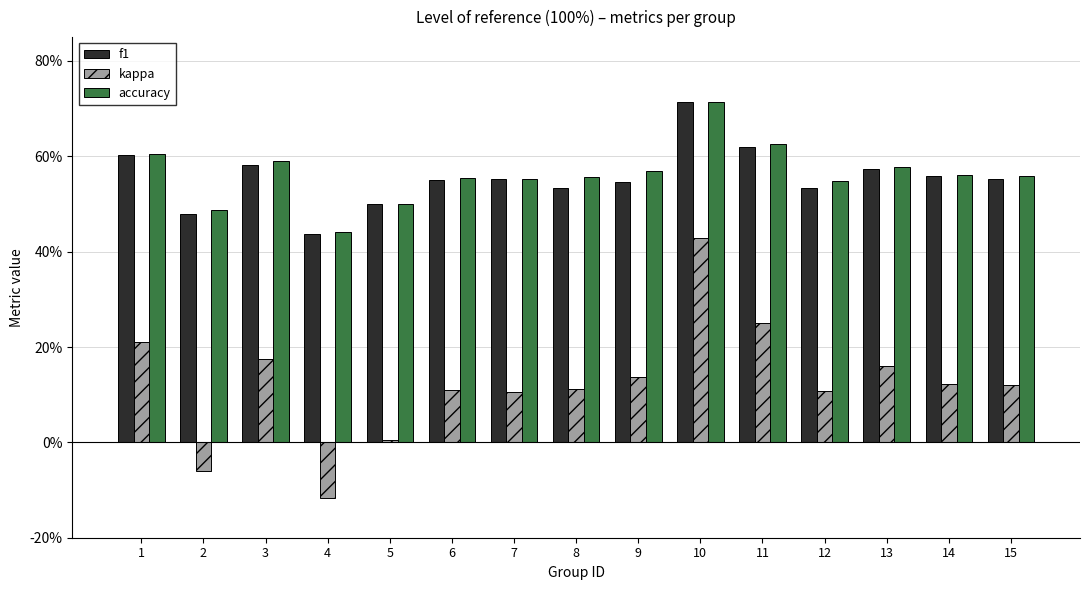

Are the bars horizontal?

No